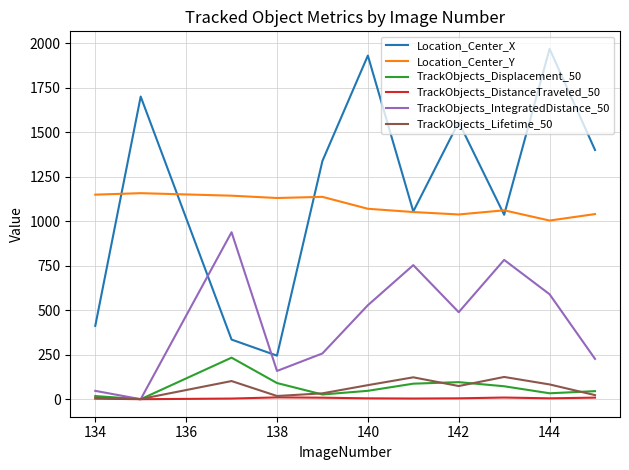

Does the chart display data point markers on the line(s)?

No